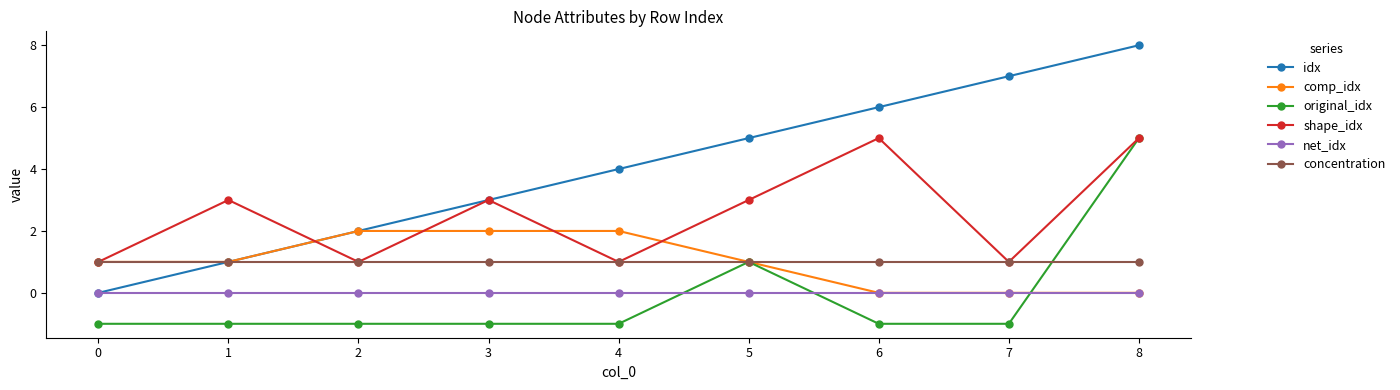

The comp_idx series shows -1 at 7. True or false?

False